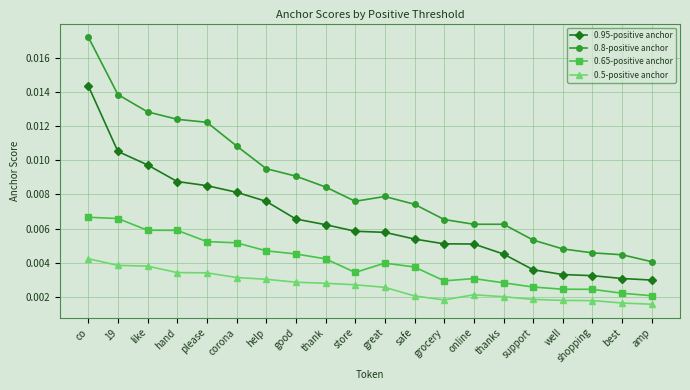

How many 0.8-positive anchor values are between 0 and 1?

20